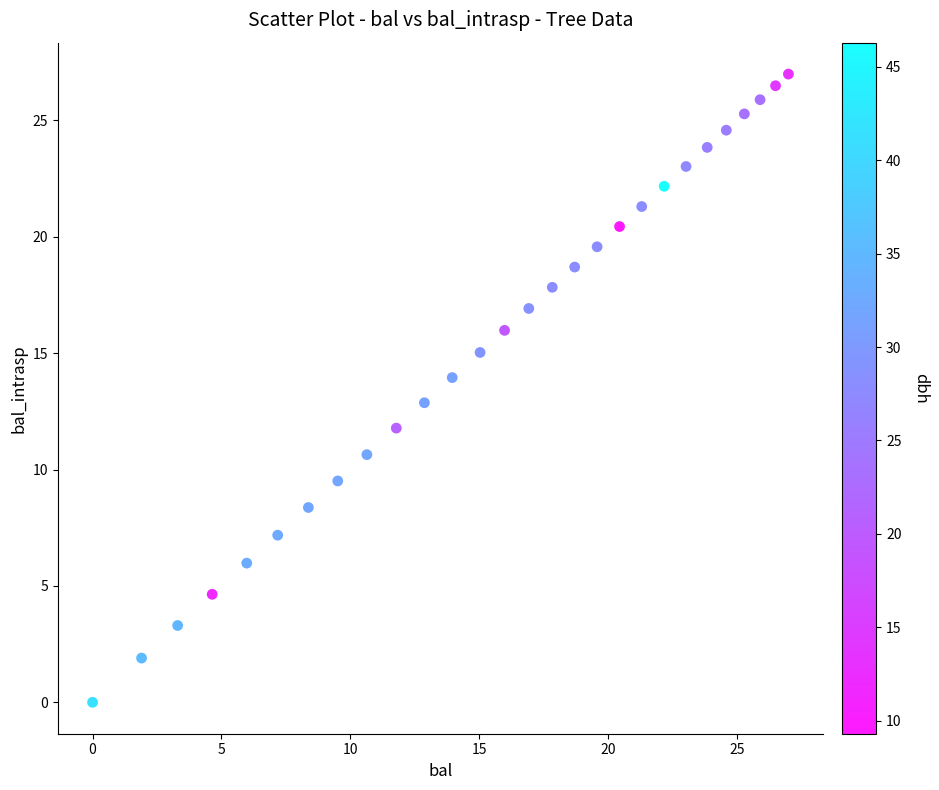

What is the range of Y values (max minus min)?

27.0